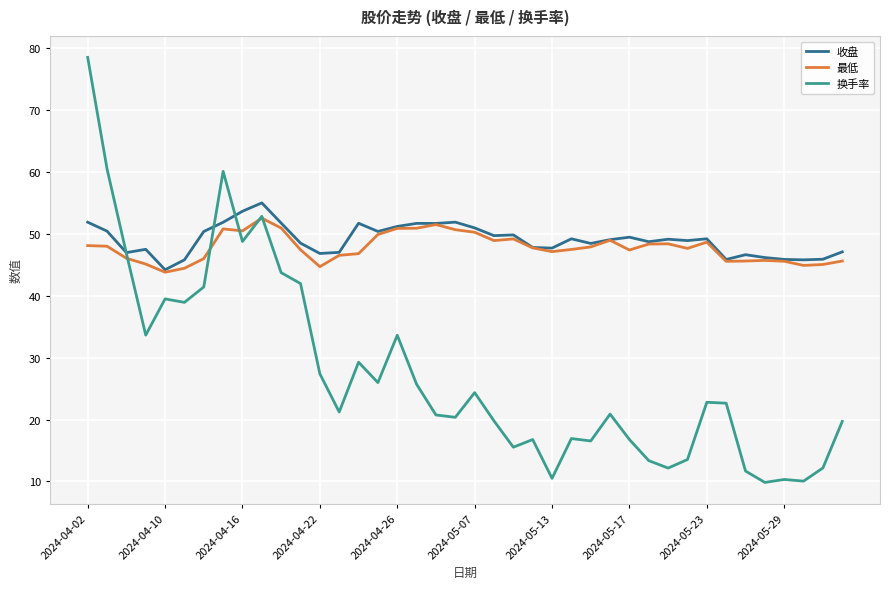

What is the minimum value for 最低?

43.8